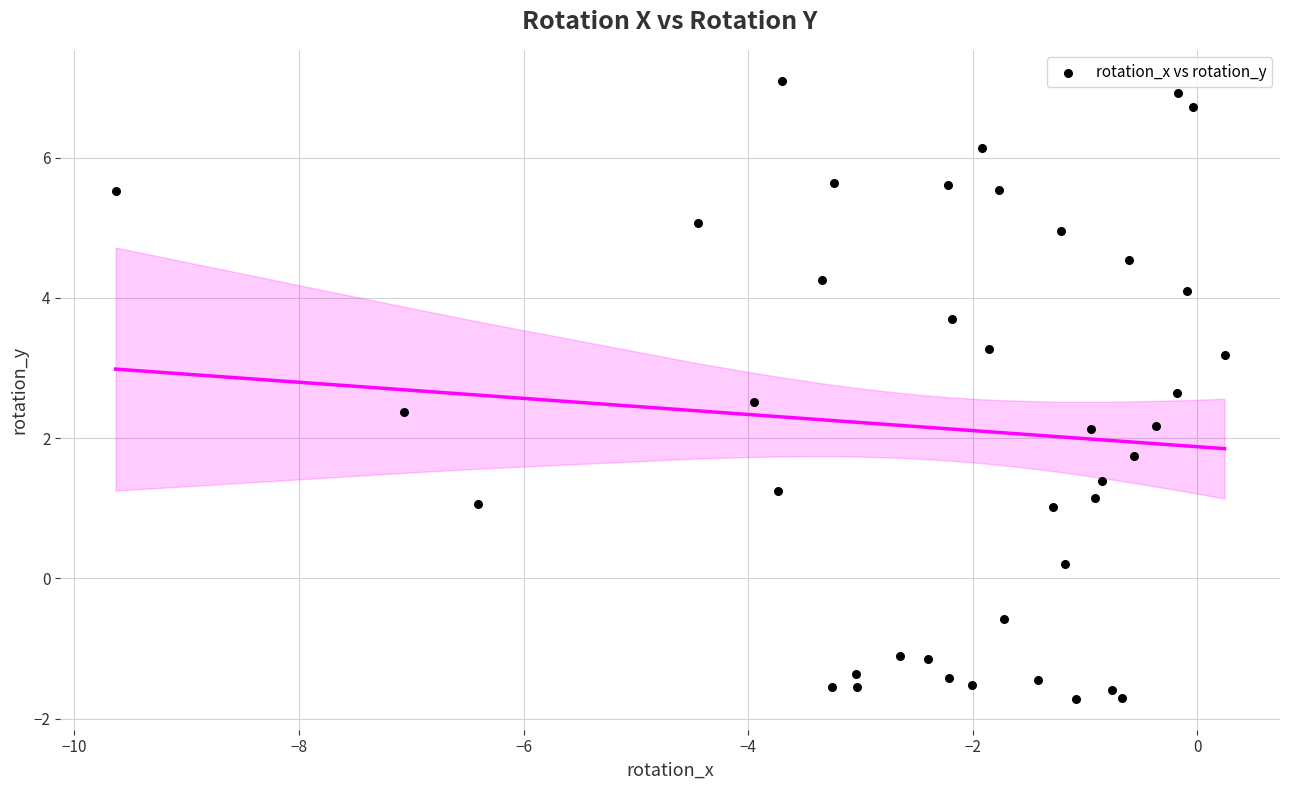

What is the range of X values (max minus min)?

9.9